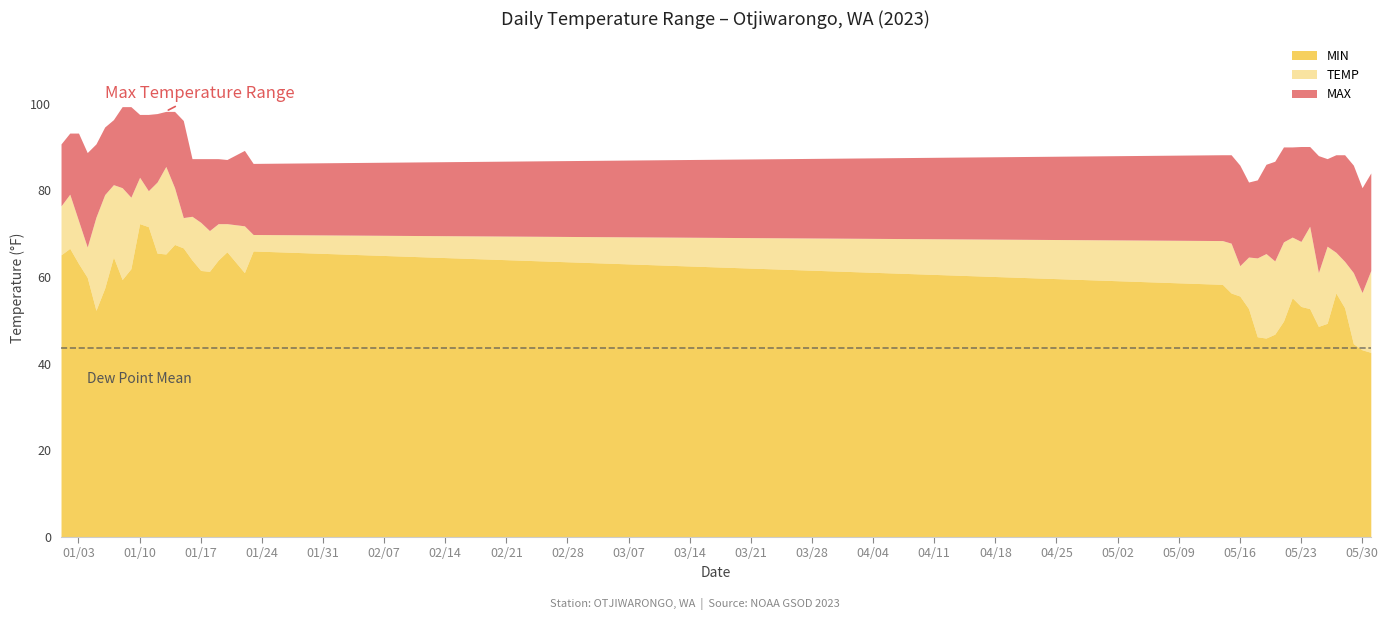

What is the total value across all series at 01/17?

87.3